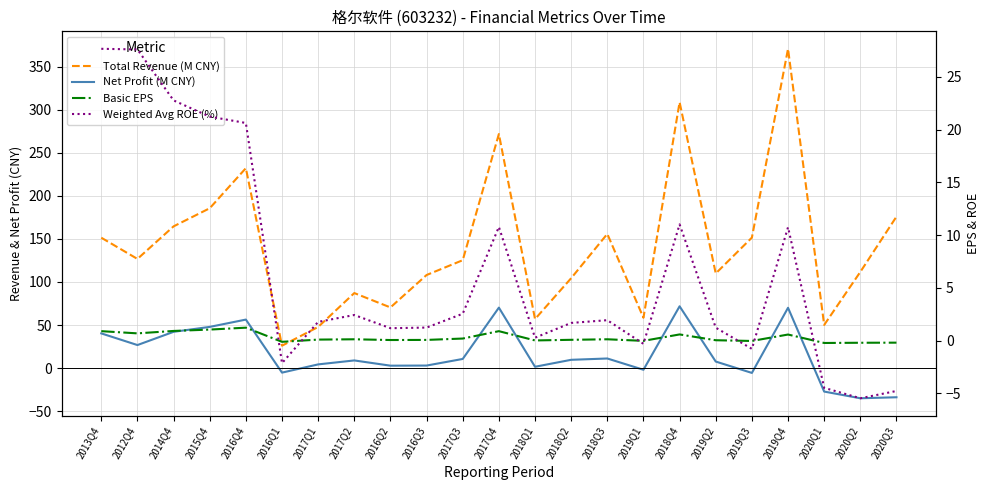

What is the minimum value for Weighted Avg ROE (%)?

-5.5